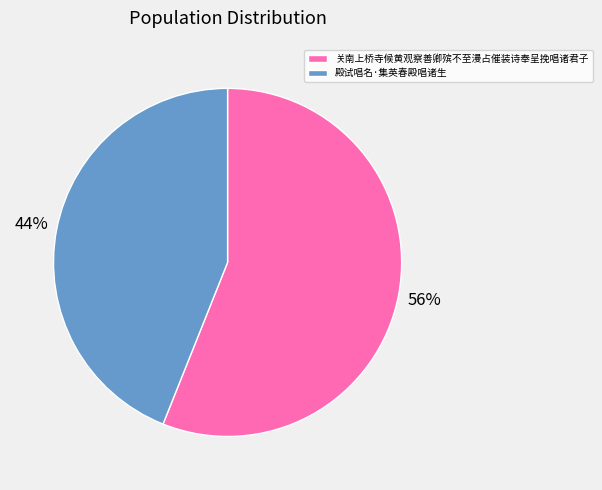

What is the ratio of the value at 殿试唱名·集英春殿唱诸生 to the value at 关南上桥寺候黄观察善卿殡不至漫占催装诗奉呈挽唱诸君子?

0.8